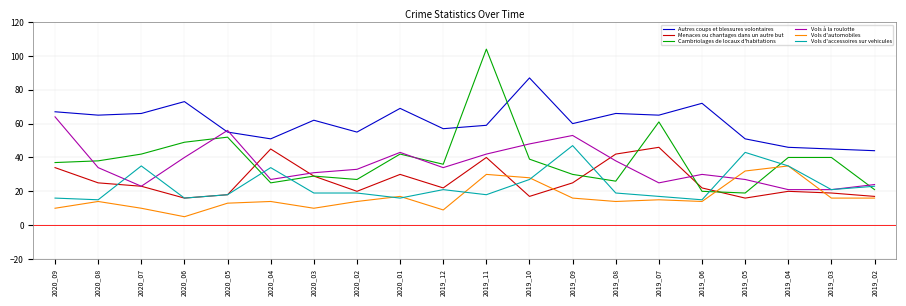

What is the maximum value for Vols d'accessoires sur vehicules?

47